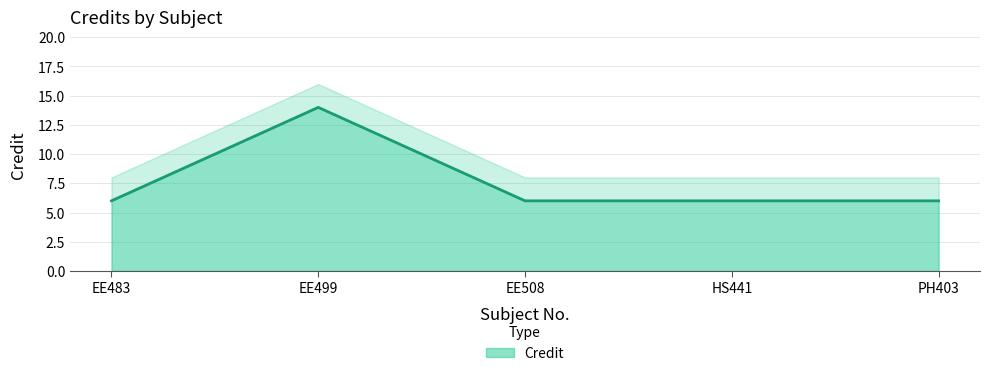

What is the average value?

8